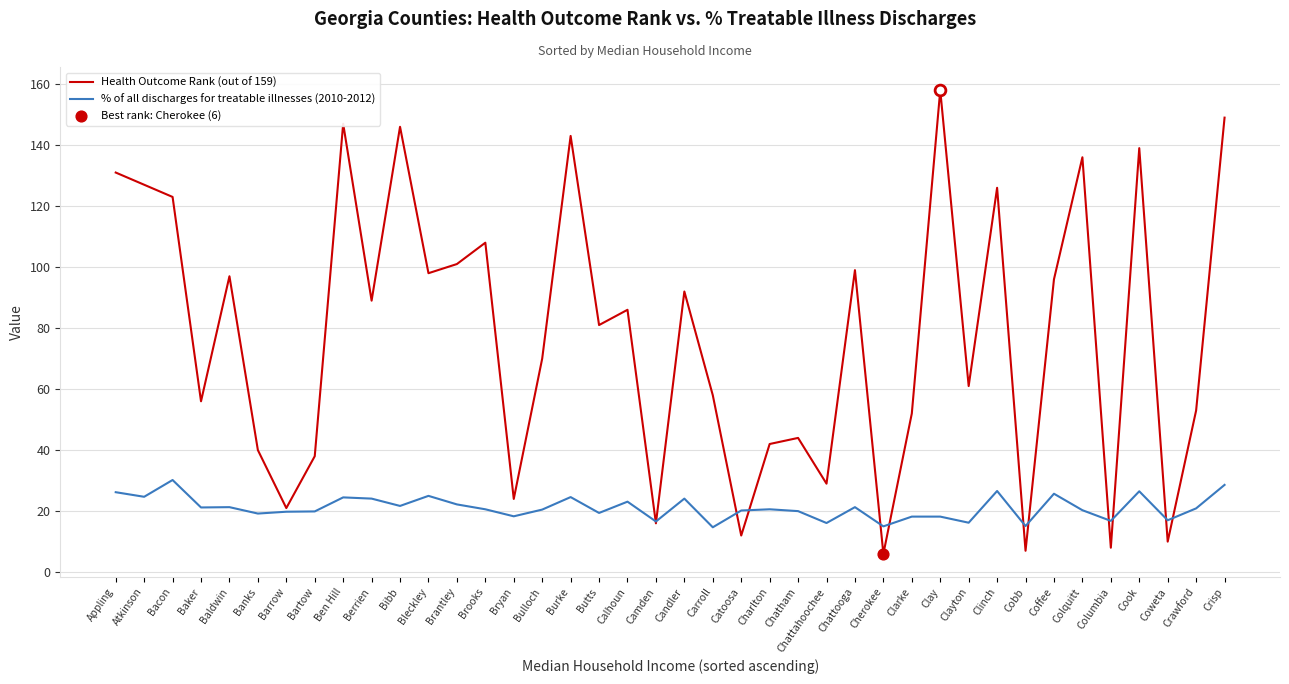

At how many categories does at least one series exceed 114?

11